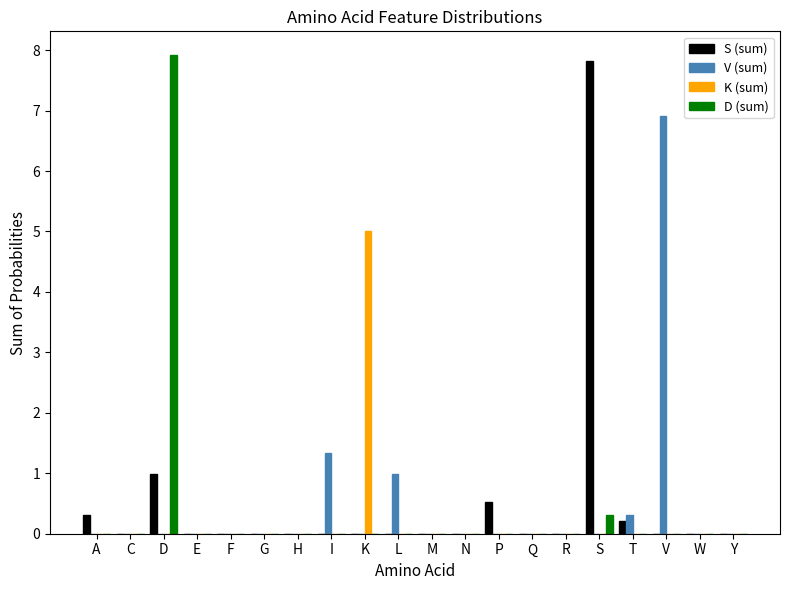

Which label corresponds to the largest value in the chart?

D